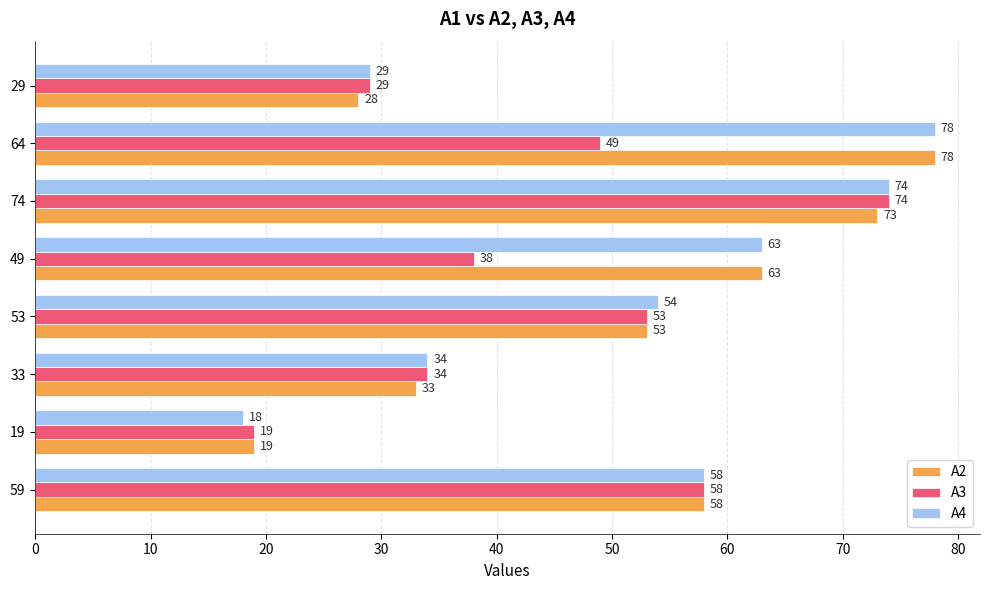

The A3 series shows 22 at 33. True or false?

False